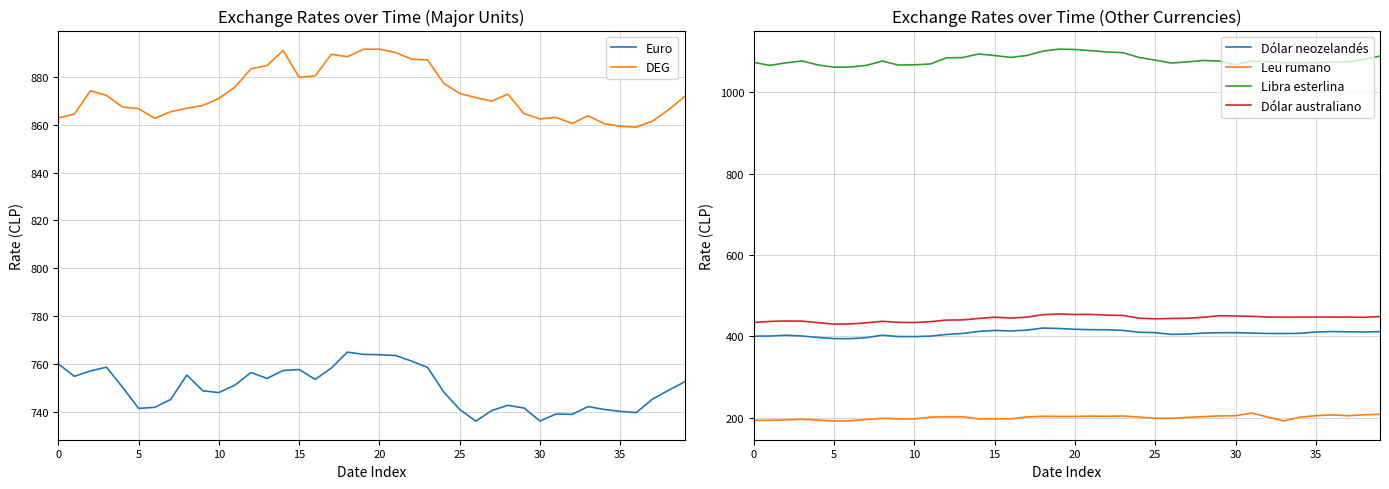

What is the total value across all series at 35?

3701.2